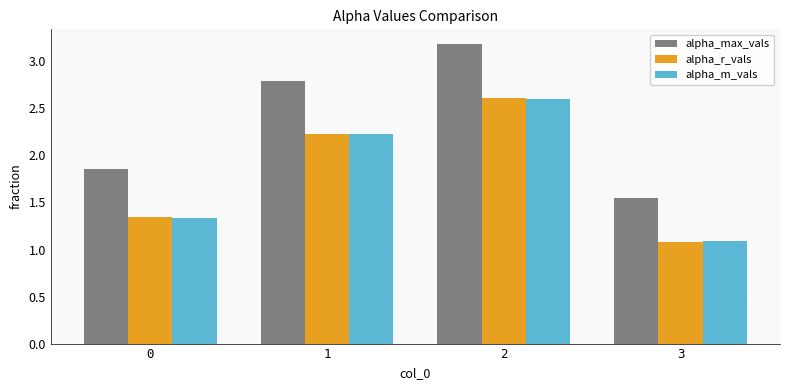

How many bars are there in each group?

3